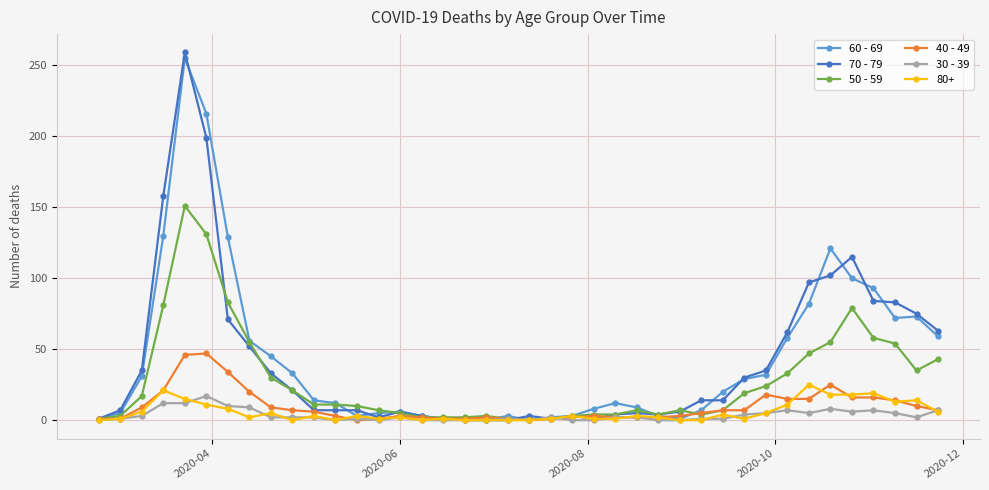

Which series has the largest range (max minus min)?

70 - 79